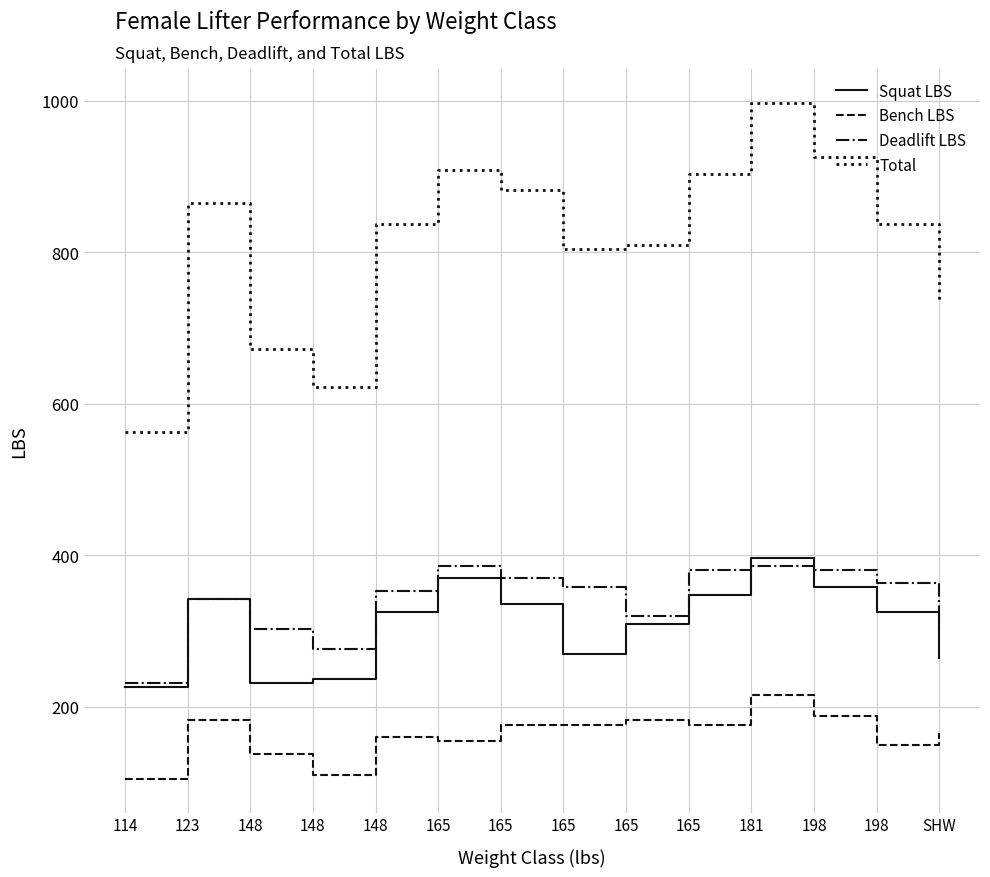

What is the label of the 7th point from the right?

165